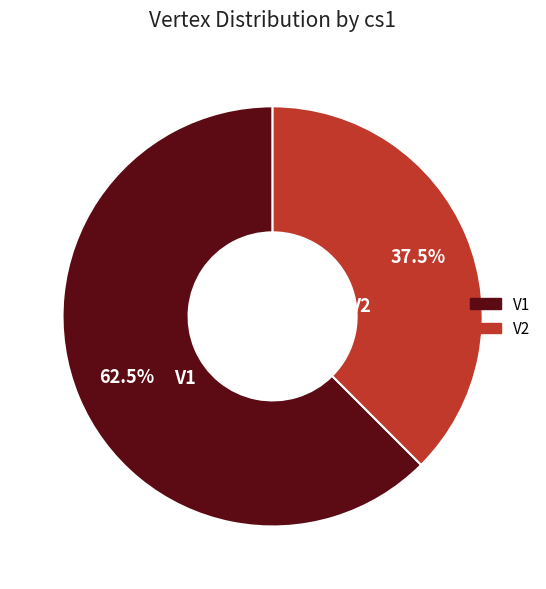

What percentage is NOT represented by V1?

37.5%